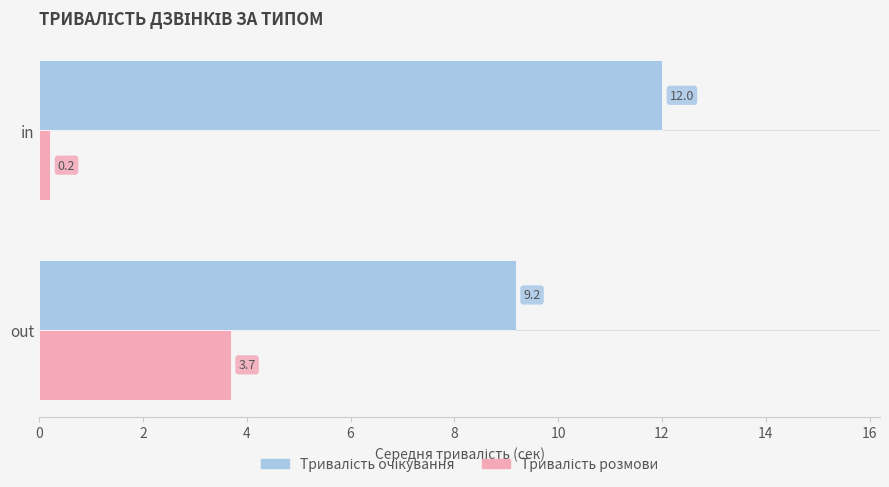

At which category is the sum across all series the highest?

out